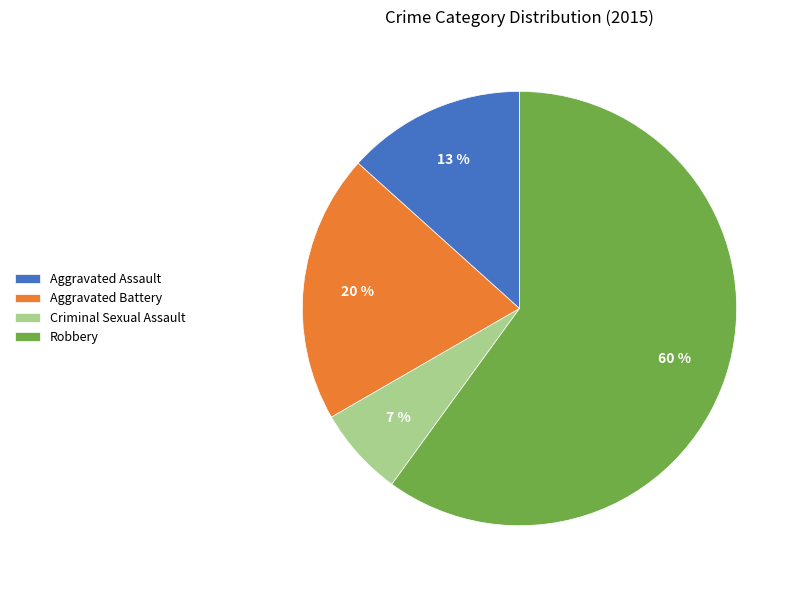

Count the number of slices in the pie.

4